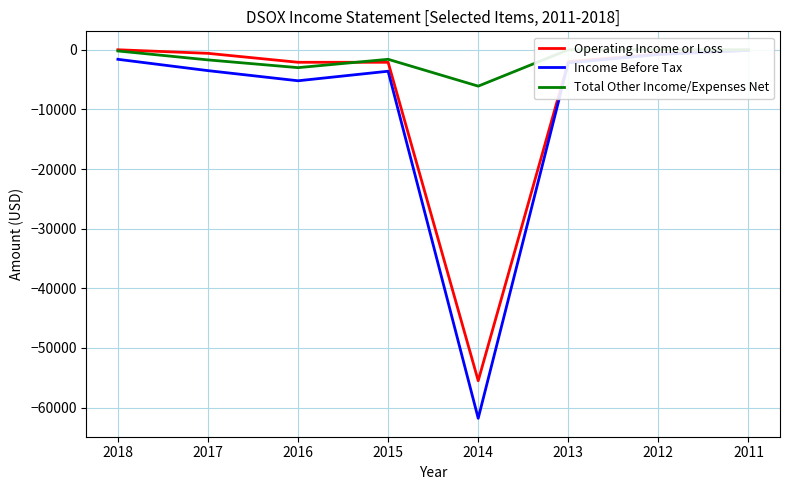

What is the sum of the Income Before Tax values at 2011 and 2014?

-61900